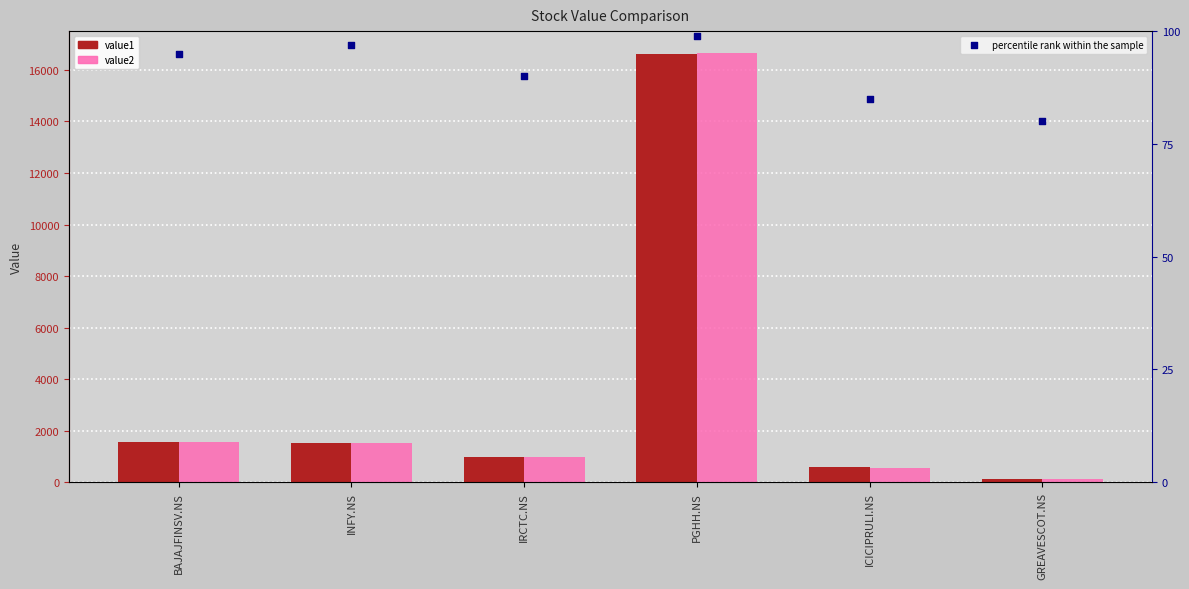

Is the value of value2 at IRCTC.NS greater than the value of percentile rank within the sample at IRCTC.NS?

Yes